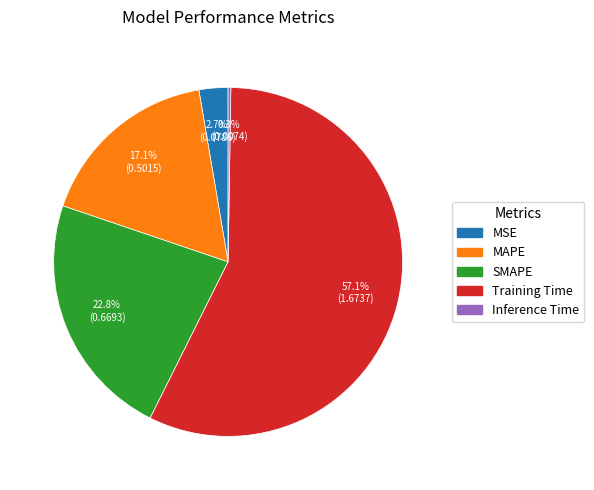

Is MSE the majority of the pie?

No